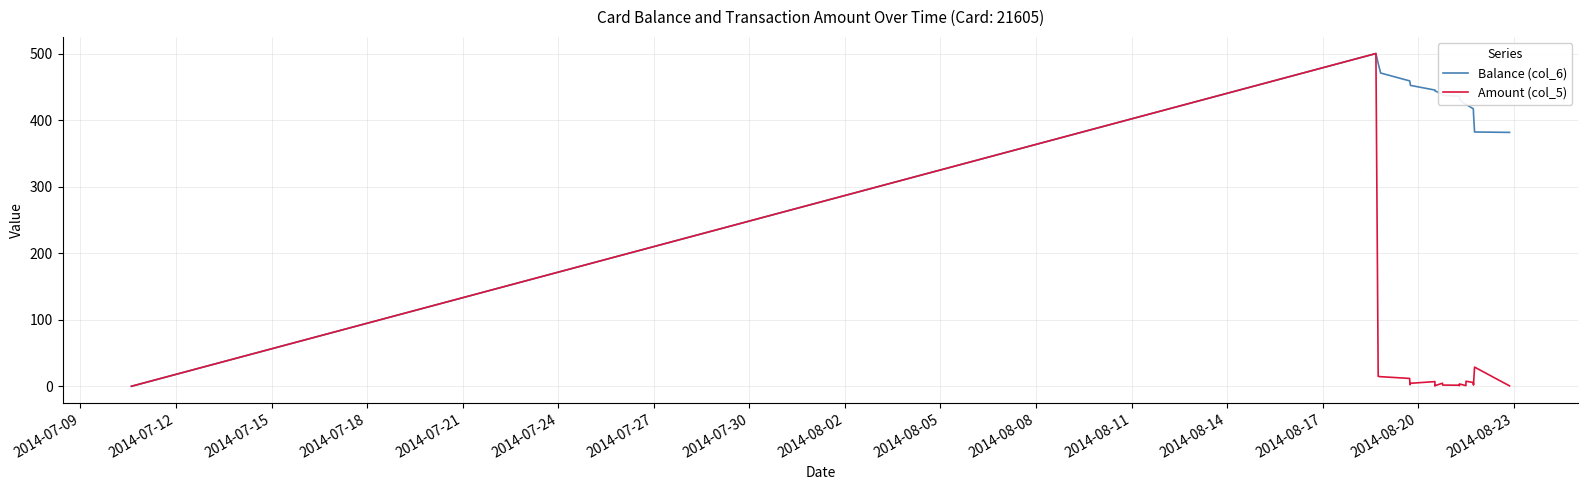

Which series has the largest total across all categories?

Balance (col_6)